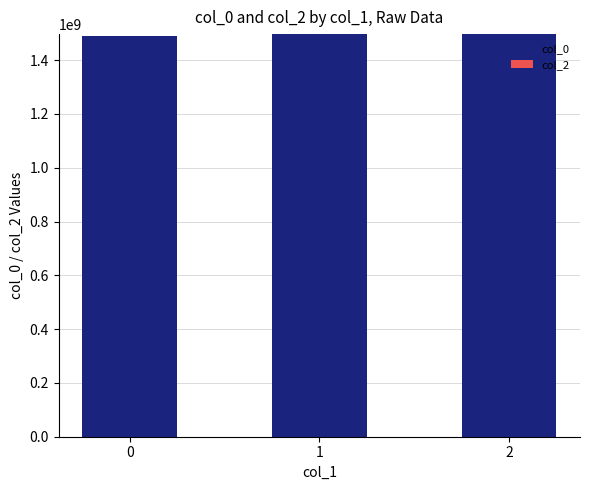

What is the value of the 2nd bar from the left?

1495487260